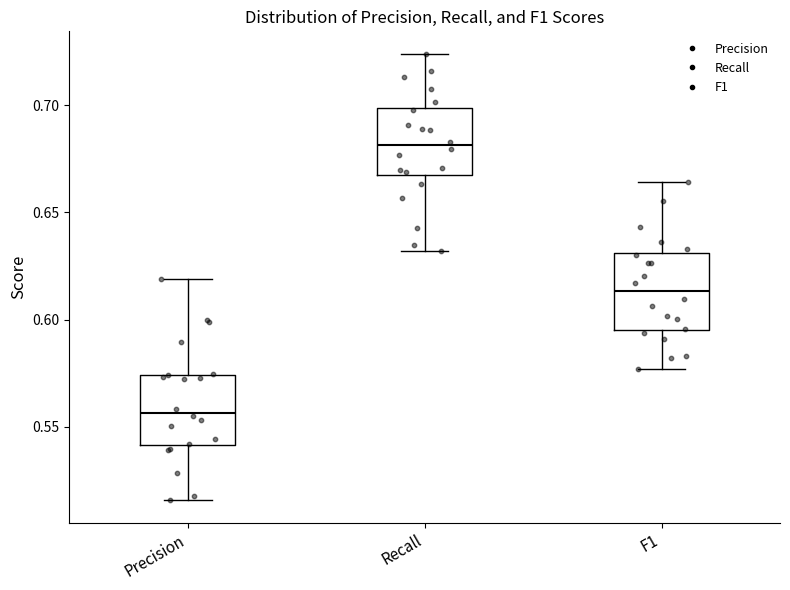

Reading left to right, transcribe this box plot: for each box, give where its median line is, the range the box spans, and where its two whiskers end, as read against the y-axis. The values are not printed on the chart, so give them approximately, as read against the axis.

Precision: median 0.555, box 0.540 to 0.575, whiskers 0.515 to 0.620
Recall: median 0.680, box 0.670 to 0.700, whiskers 0.630 to 0.725
F1: median 0.615, box 0.595 to 0.630, whiskers 0.575 to 0.665